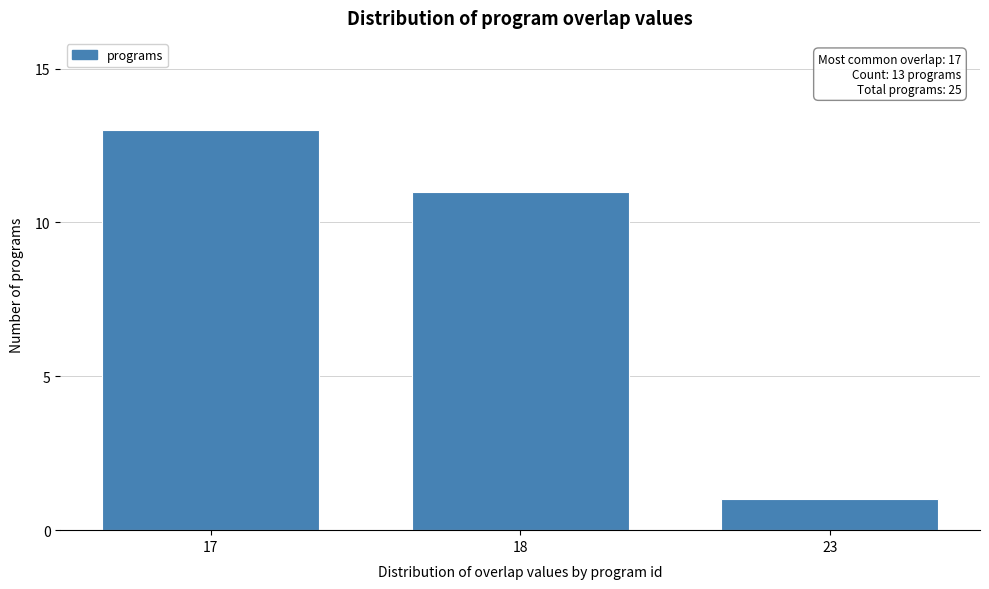

Reading left to right, extract all data points from this chart.

13	11	1